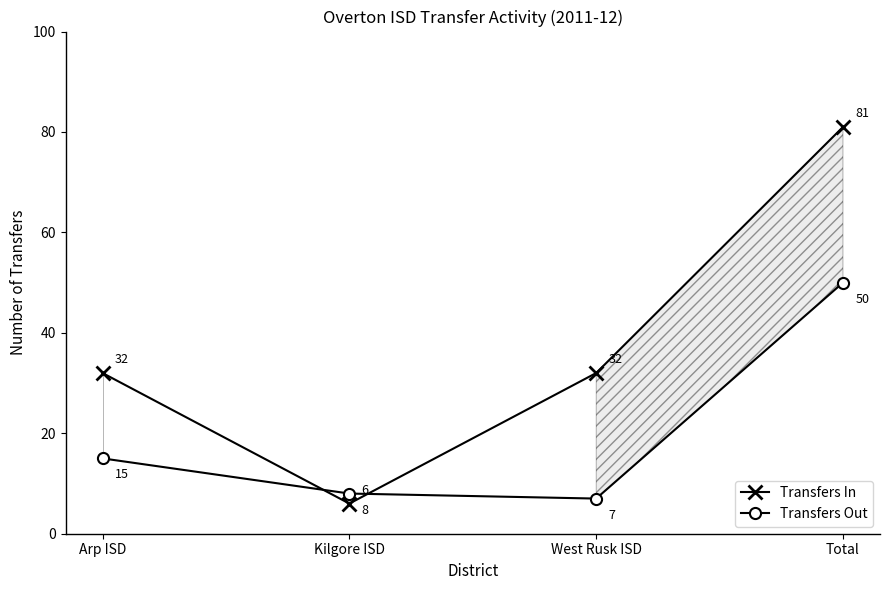

What are all the series names shown in the legend?

Transfers In, Transfers Out